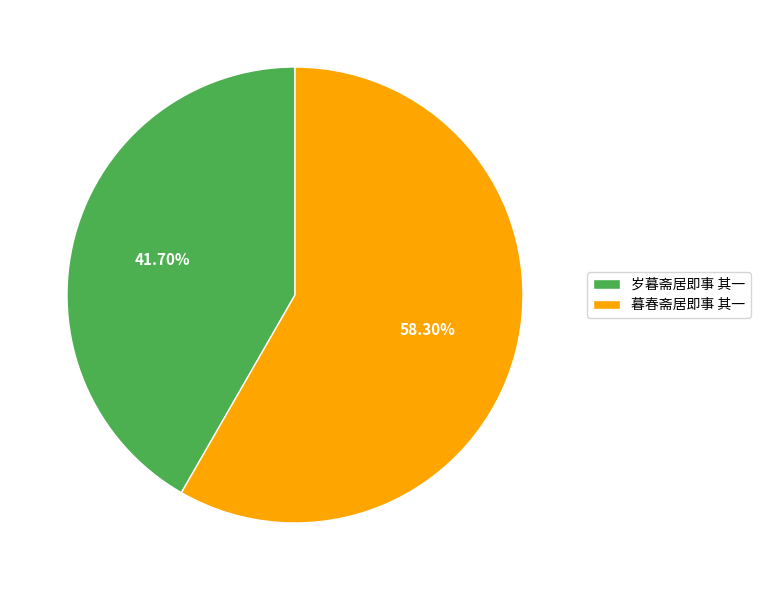

Which category has the biggest portion of the pie?

暮春斋居即事 其一